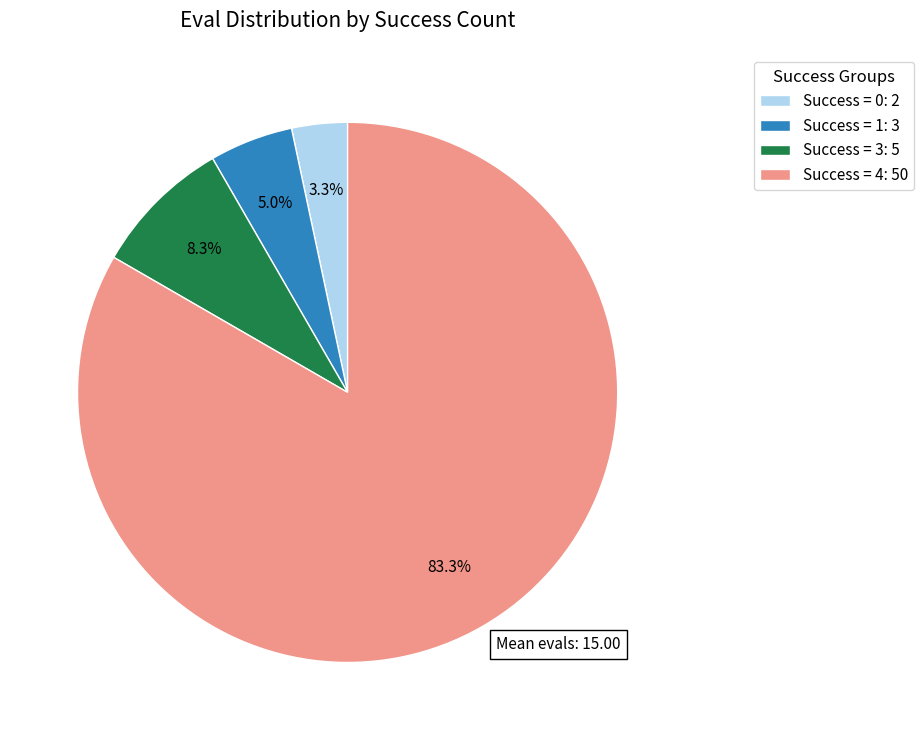

What is the total percentage of Success = 1: 3 and Success = 0: 2?

8.3%